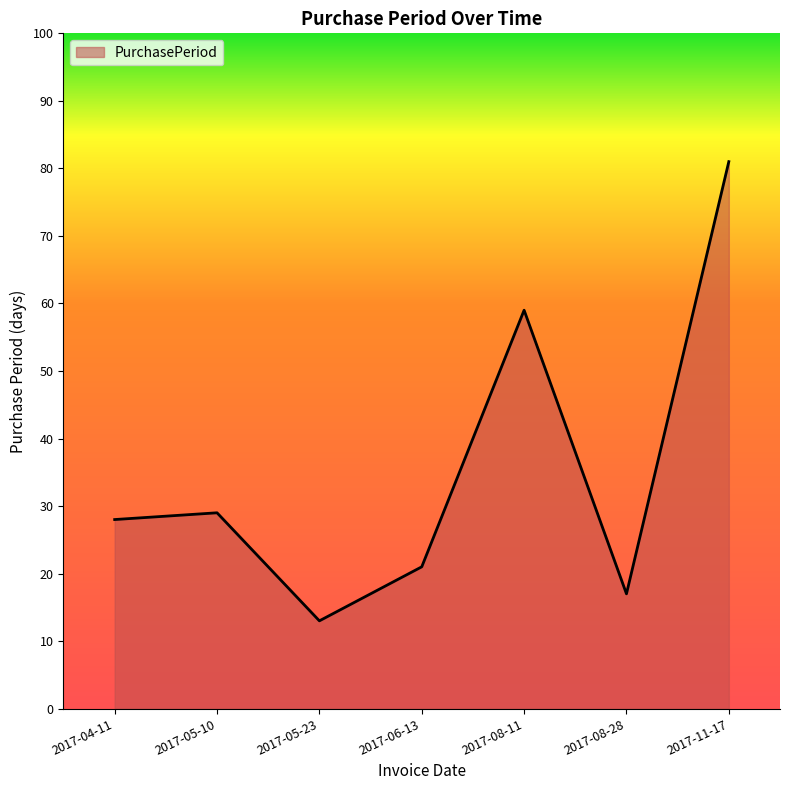

Which label corresponds to the smallest value in the chart?

2017-05-23